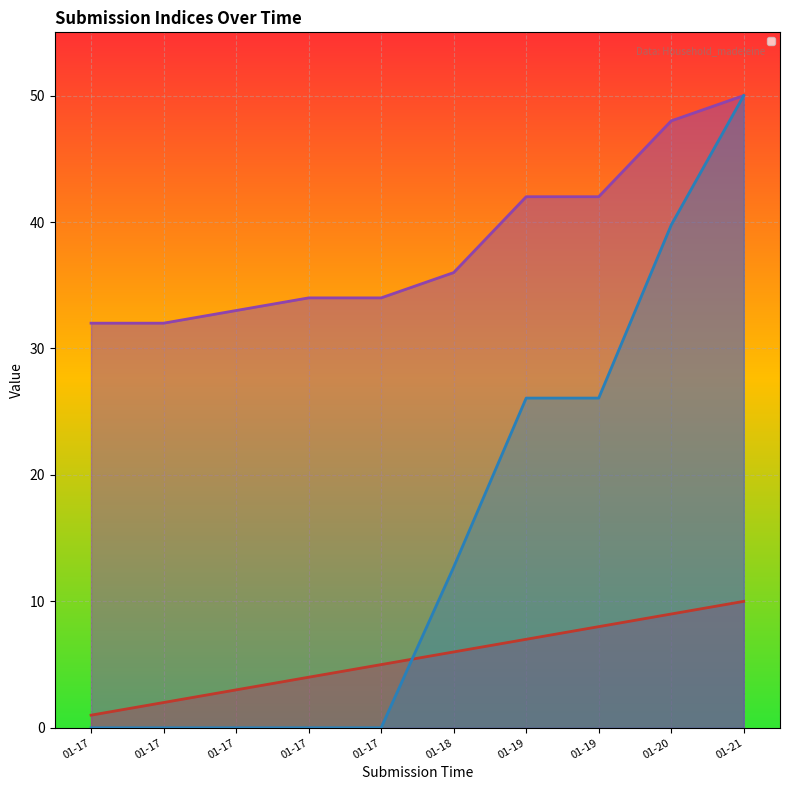

Reading left to right, extract all data points from this chart.

_index: 1.0	2.0	3.0	4.0	5.0	6.0	7.0	8.0	9.0	10.0
_parent_index: 32.0	32.0	33.0	34.0	34.0	36.0	42.0	42.0	48.0	50.0
_submission__id: 0.0	0.0	0.0	0.0	0.0	12.7	26.1	26.1	39.8	50.0